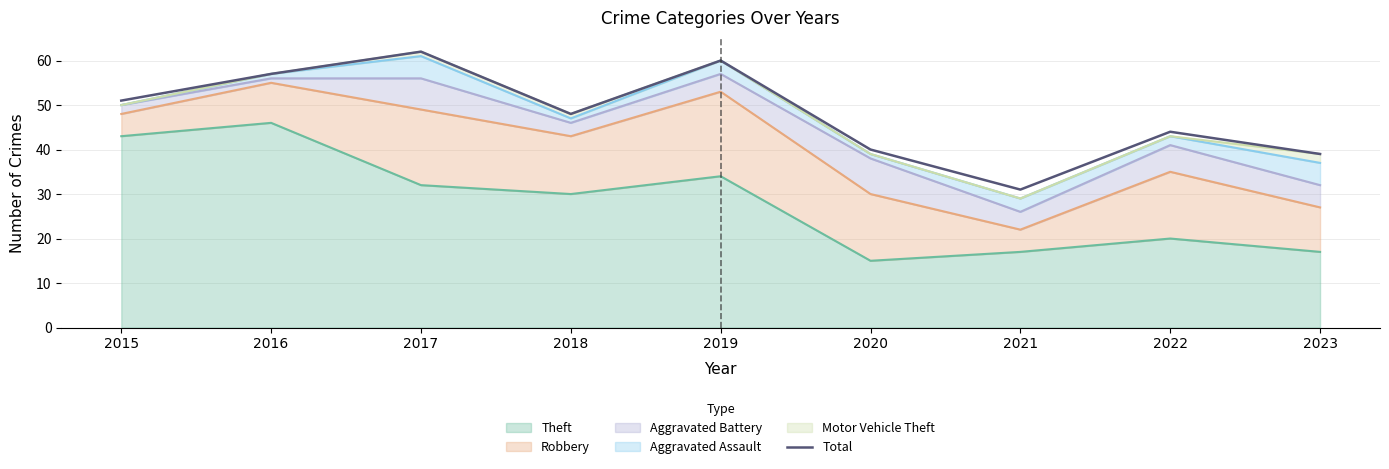

Where is the first local maximum?

2017